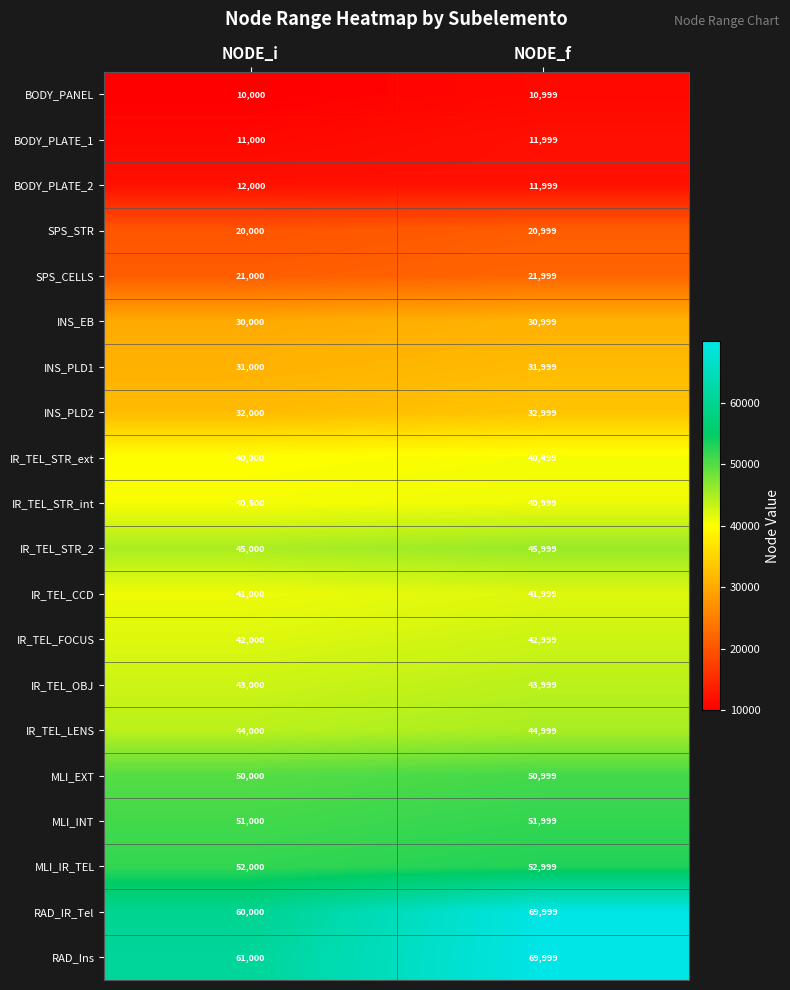

What is the difference between the maximum and minimum values in the RAD_Ins series?

8999